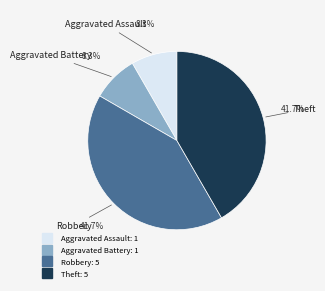

Count the number of slices in the pie.

4